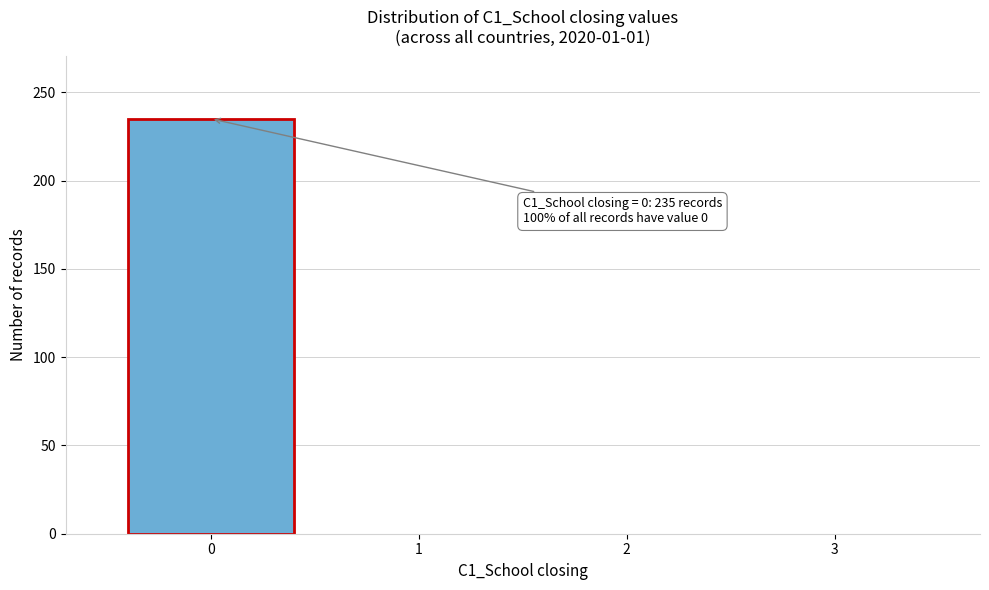

Which range on the x-axis has the tallest bar?

-0.5 to 0.5